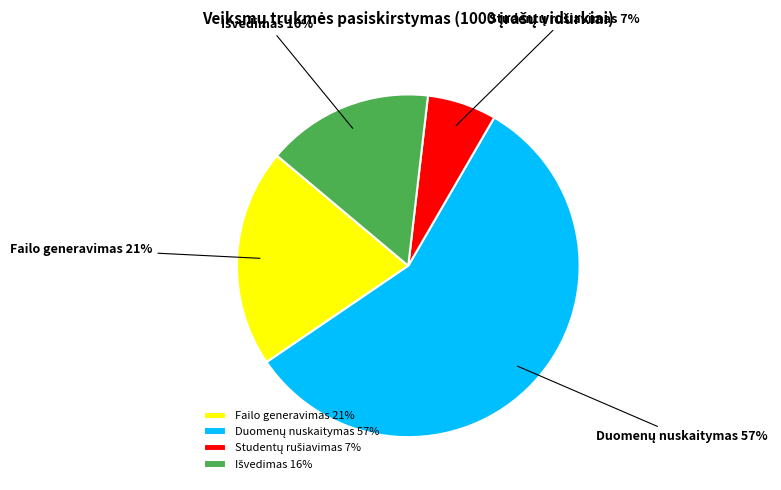

Is it true that Failo generavimas is 12% of the pie?

False